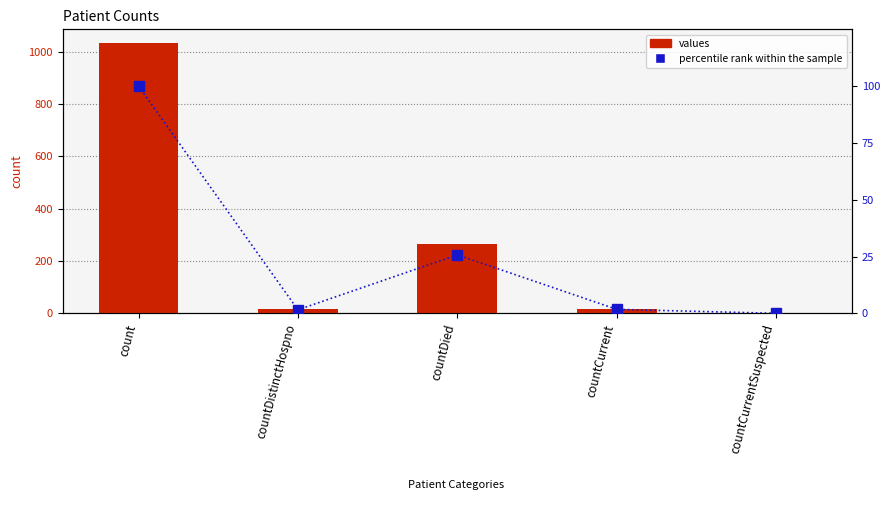

What is the difference between the values values at countDistinctHospno and countDied?

250.0